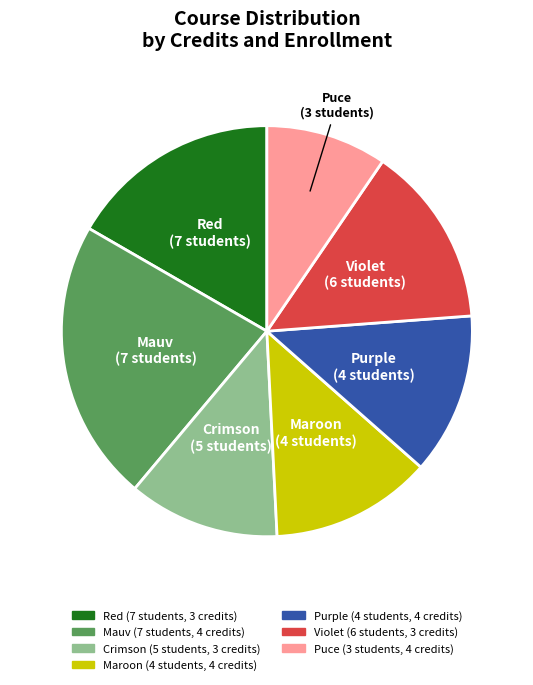

What is the smallest slice in the pie chart?

Puce